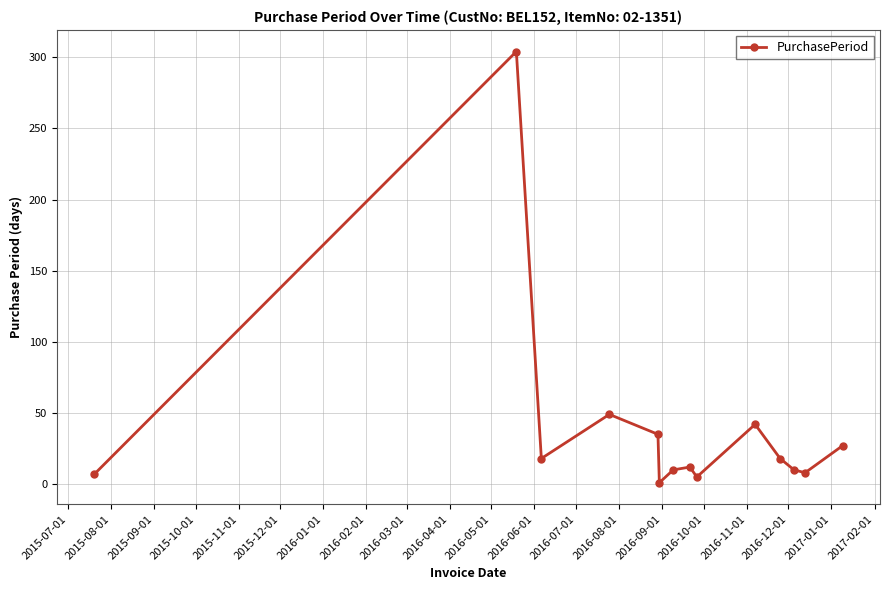

How many lines are shown in the chart?

1